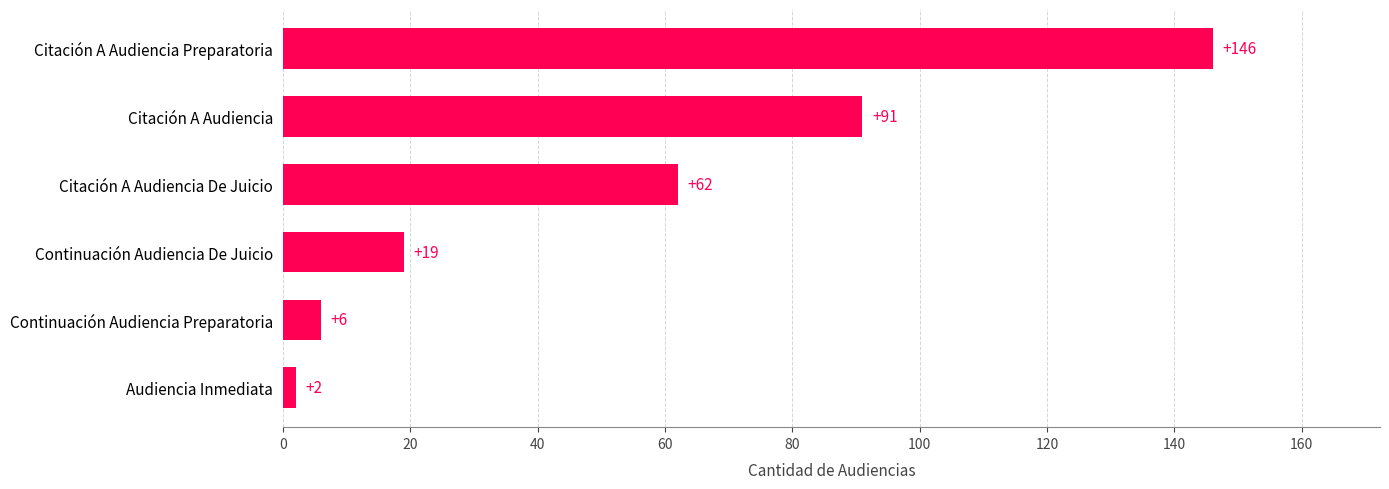

Reading top to bottom, extract all data points from this chart.

Citación A Audiencia Preparatoria=146	Citación A Audiencia=91	Citación A Audiencia De Juicio=62	Continuación Audiencia De Juicio=19	Continuación Audiencia Preparatoria=6	Audiencia Inmediata=2